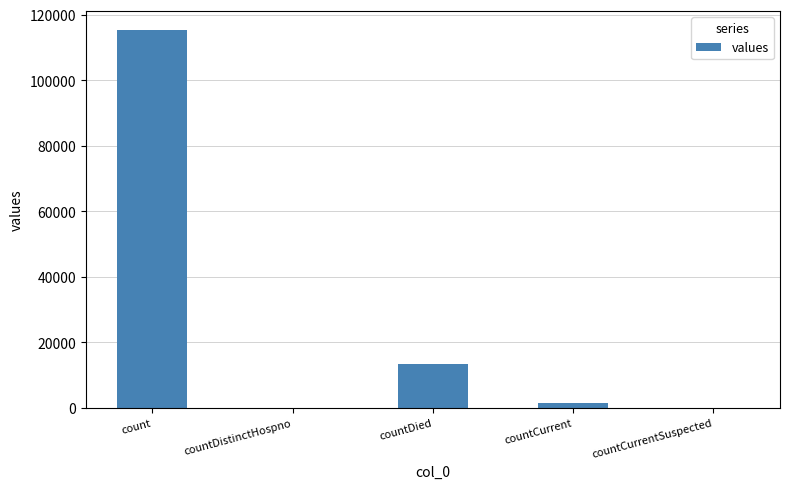

The chart shows a value of 62408 at countDistinctHospno. True or false?

False